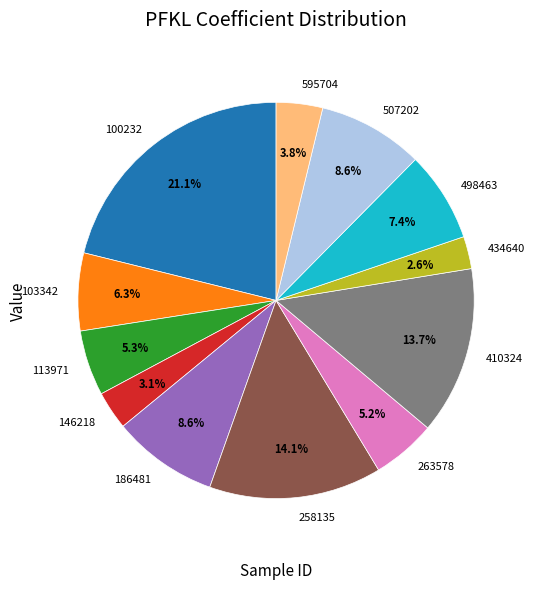

Is there any slice that represents more than half of the pie?

No